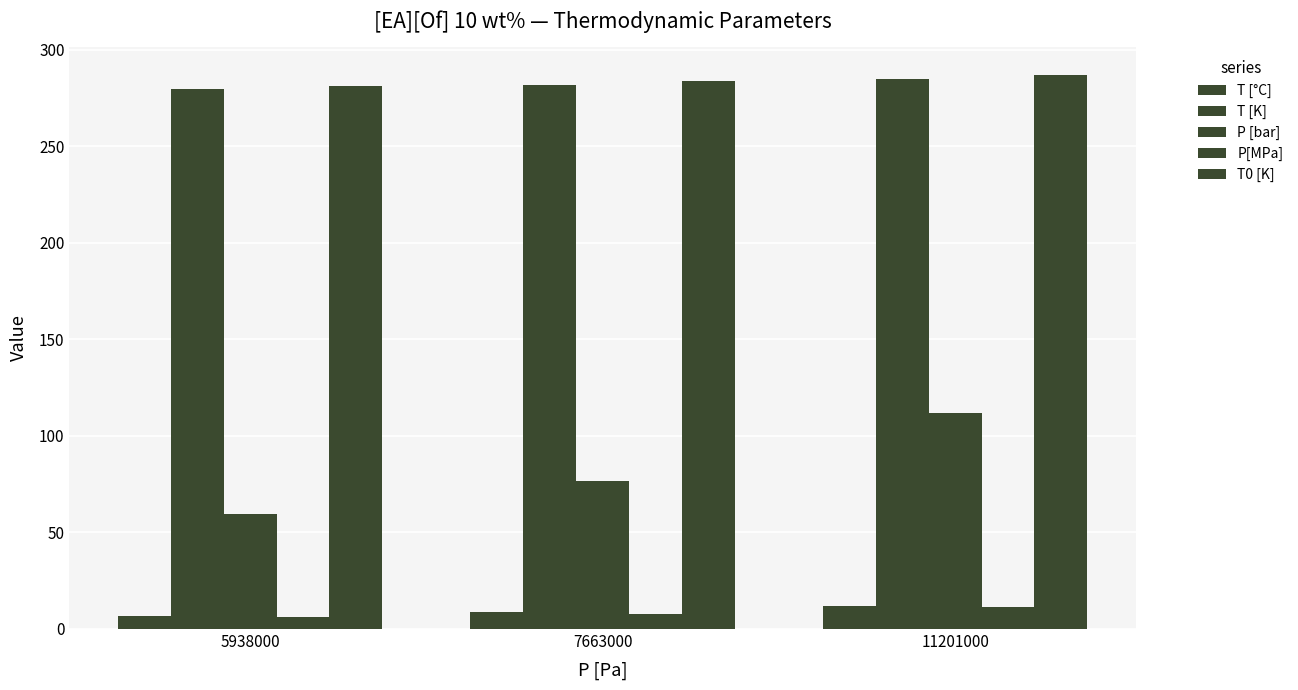

How many bars are there in each group?

5